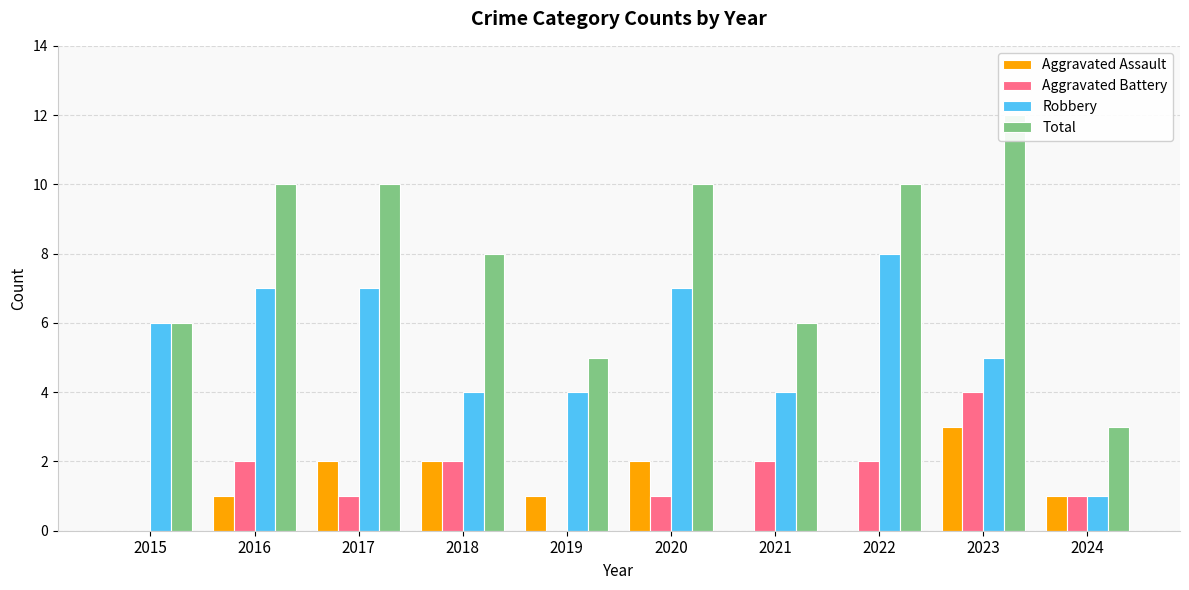

At how many categories does at least one series exceed 7?

6